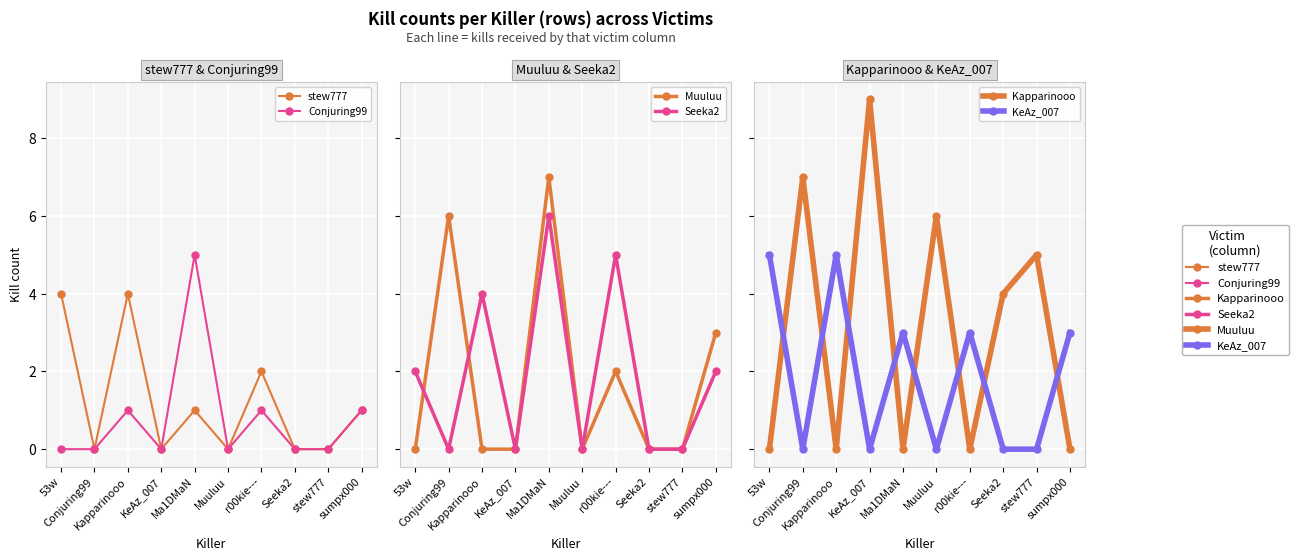

How many distinct data groups are displayed?

6